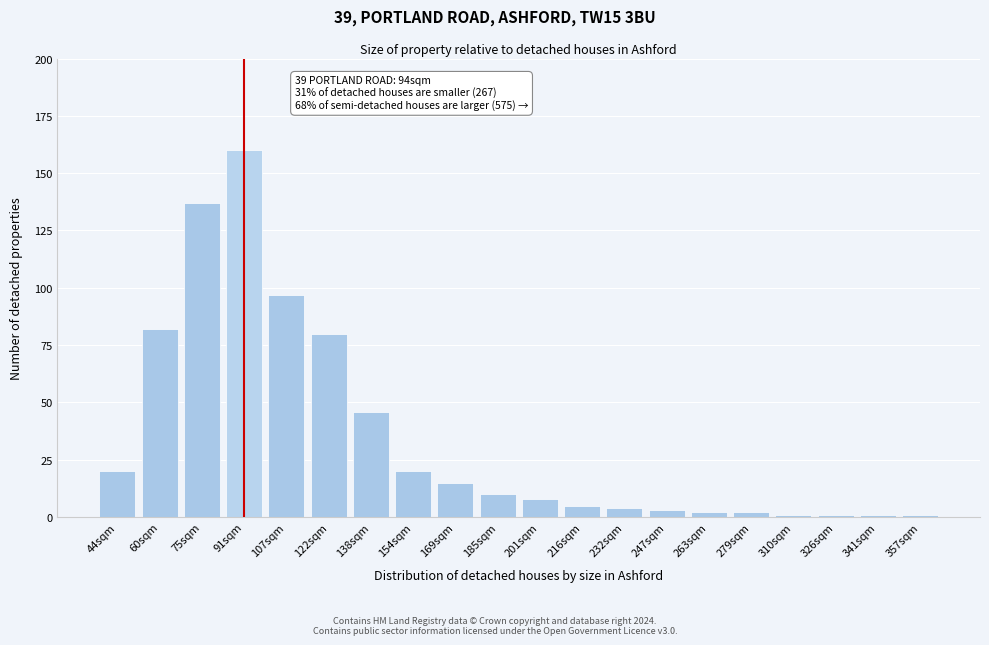

Reading left to right, transcribe all the data shown in this chart.

20	82	137	160	97	80	46	20	15	10	8	5	4	3	2	2	1	1	1	1